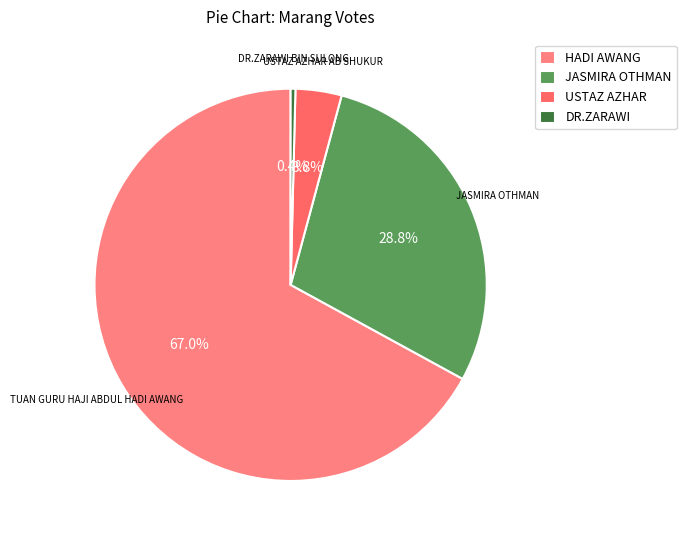

Which slice is the smallest?

DR.ZARAWI